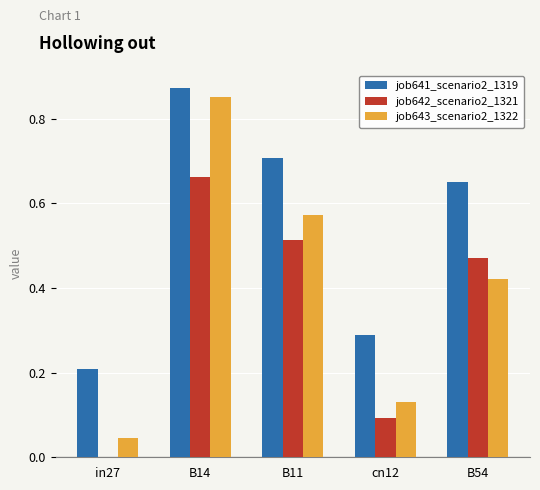

What is the sum of the job641_scenario2_1319 values at B11 and B54?

1.4